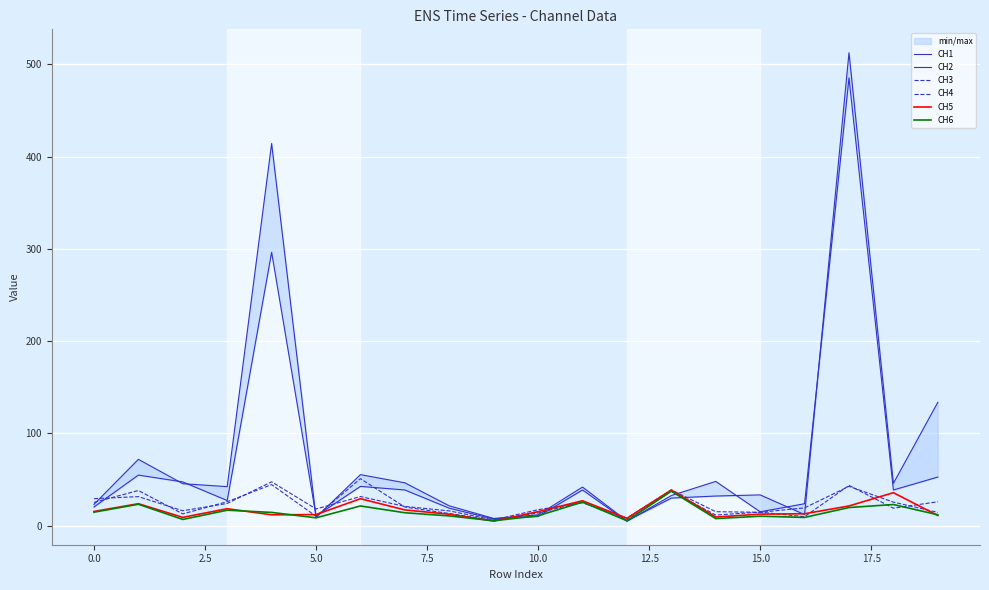

What is the greatest value displayed?

512.6